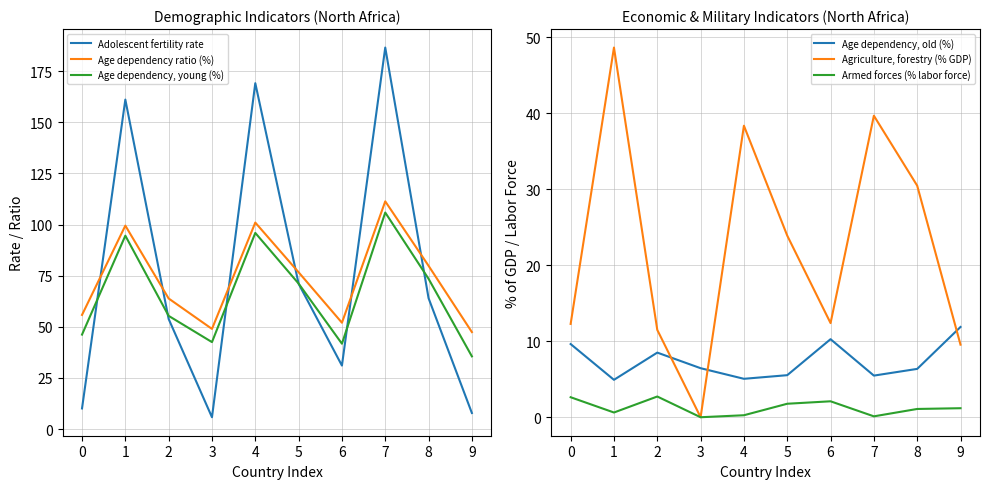

What is the spread (max minus min) of values at 0?

53.2